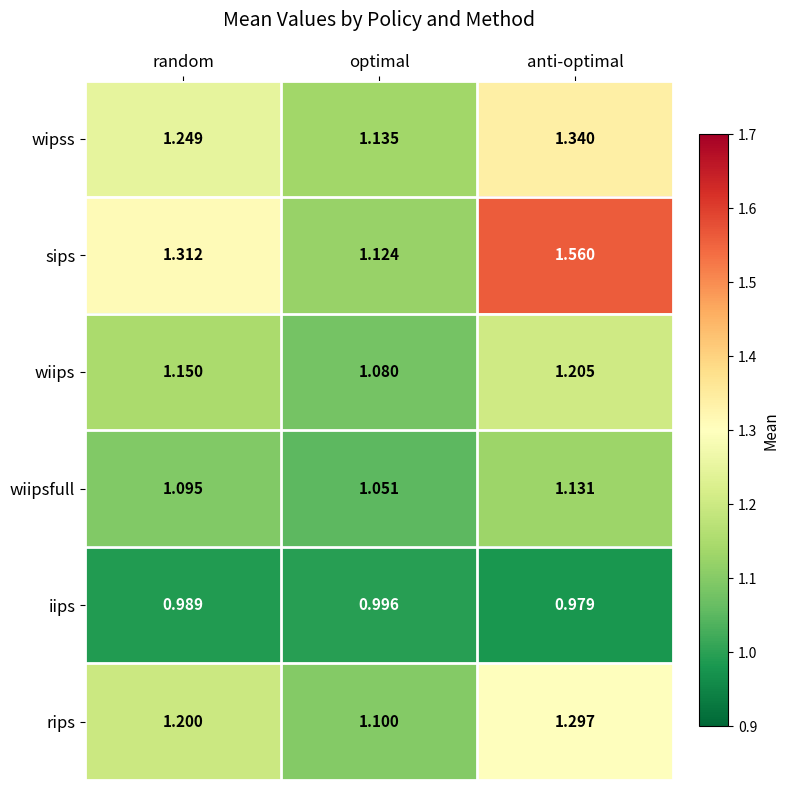

List the series in order of their peak value, lowest first.

iips, wiipsfull, wiips, rips, wipss, sips